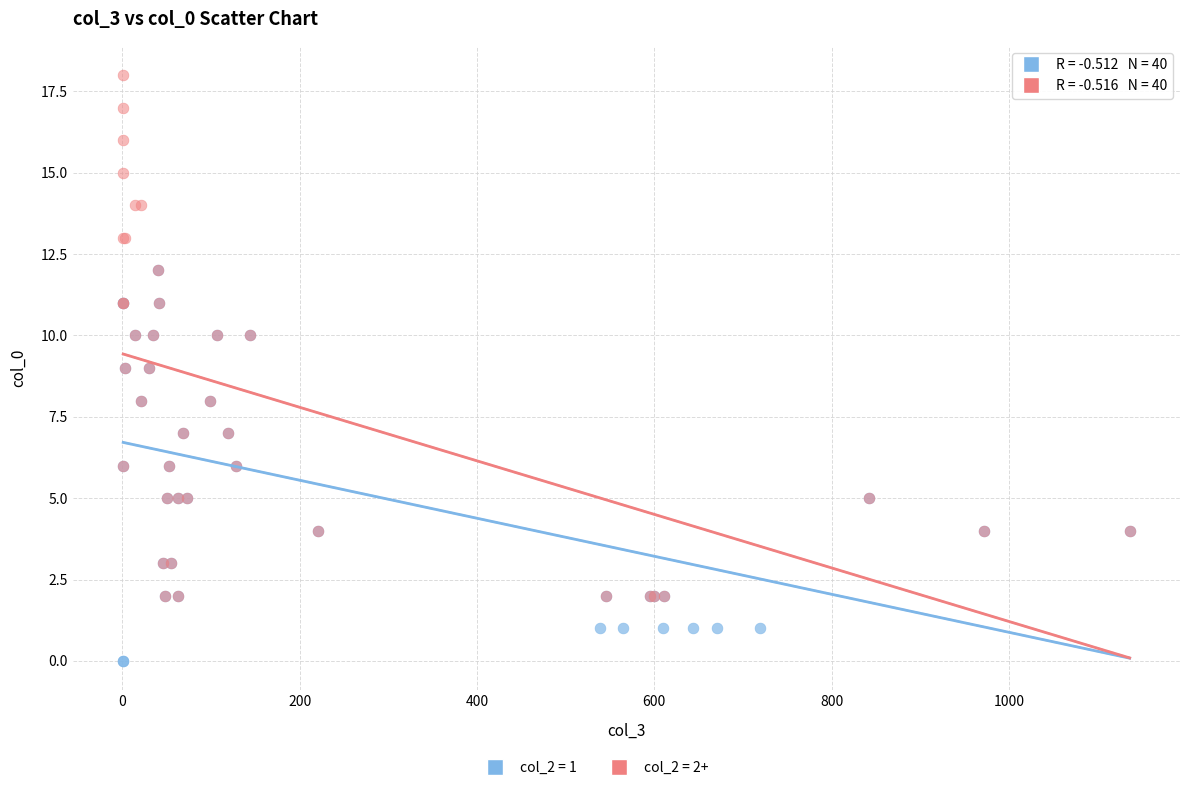

Which series has the largest Y range (max minus min)?

col_2 = 2+